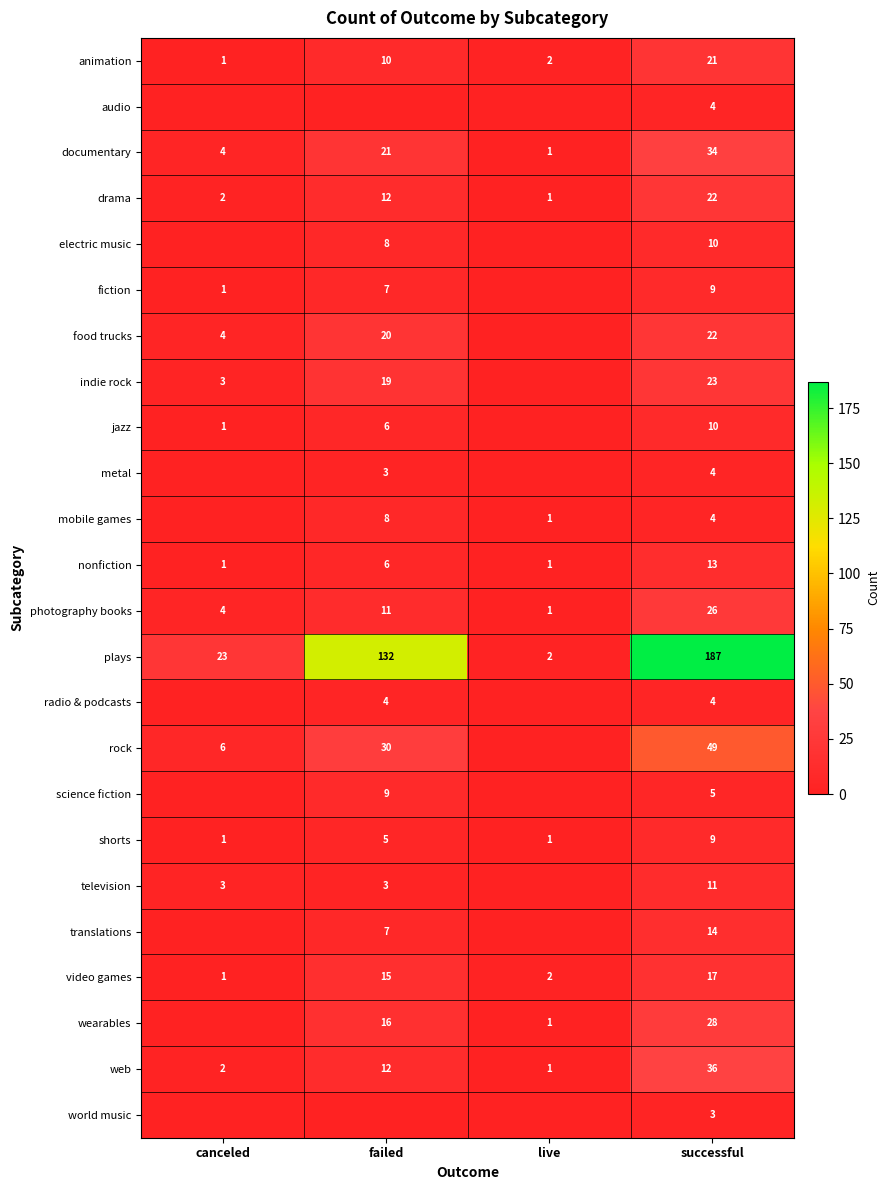

Is the value of rock at failed greater than the value of nonfiction at successful?

Yes